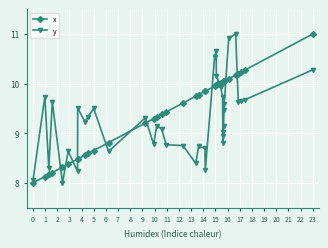

True or false: y has more than 0 points higher than both neighbors.

True